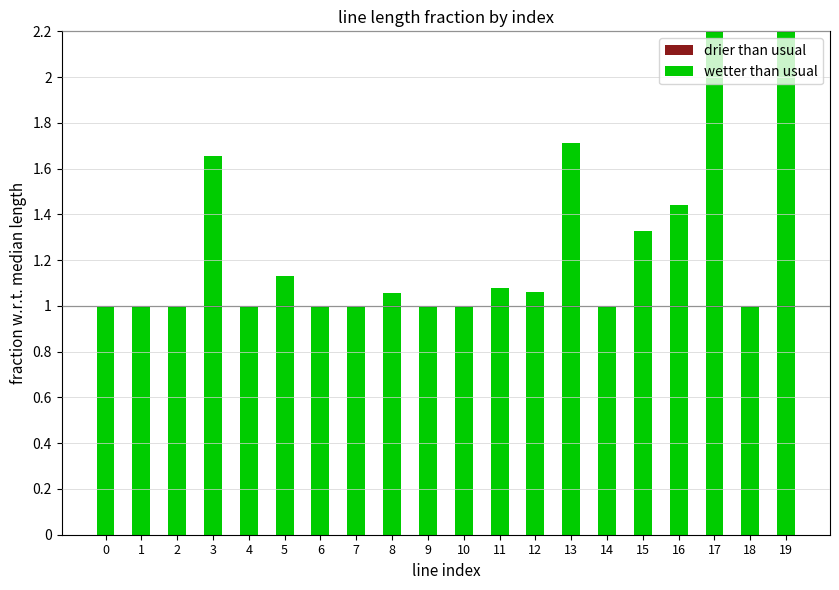

What is the sum of the drier than usual values at 19 and 5?

1.3